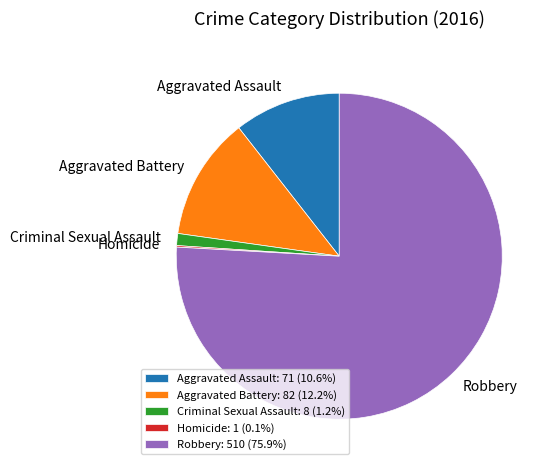

Do Criminal Sexual Assault: 8 (1.2%) and Robbery: 510 (75.9%) together represent more than half of the pie?

Yes